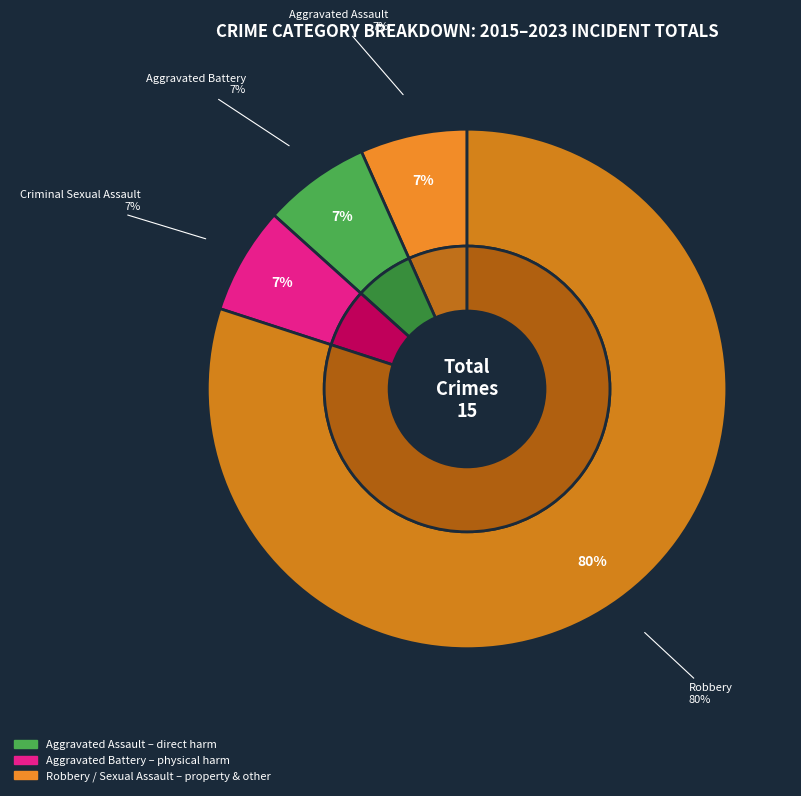

To the nearest percent, what is the combined percentage of Criminal Sexual Assault and Aggravated Battery?

13%